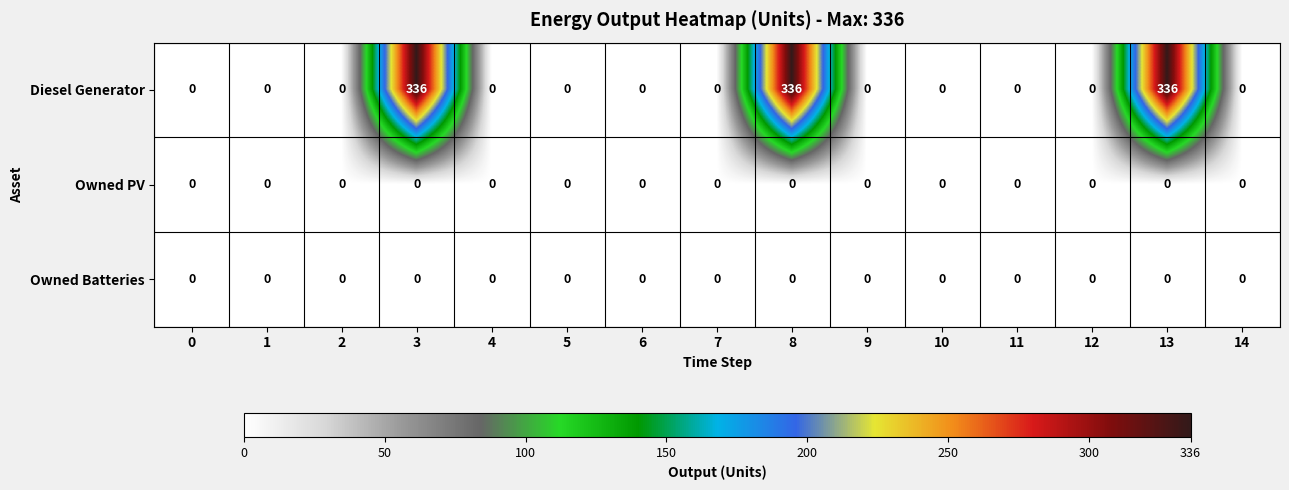

What is the difference between the maximum and minimum values in the Diesel Generator series?

336